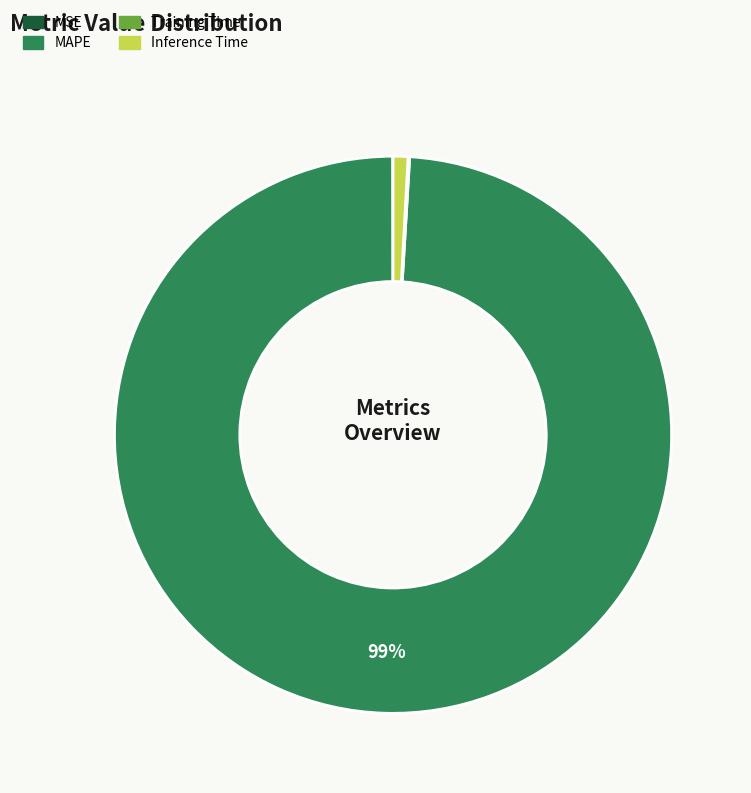

What is the majority slice?

MAPE